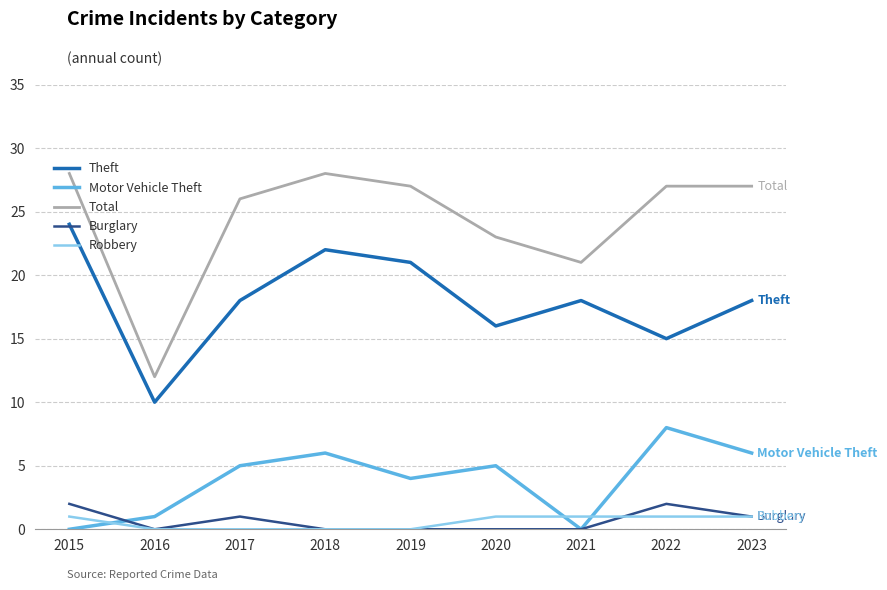

Between 2015 and 2022, which series saw the biggest shift?

Theft